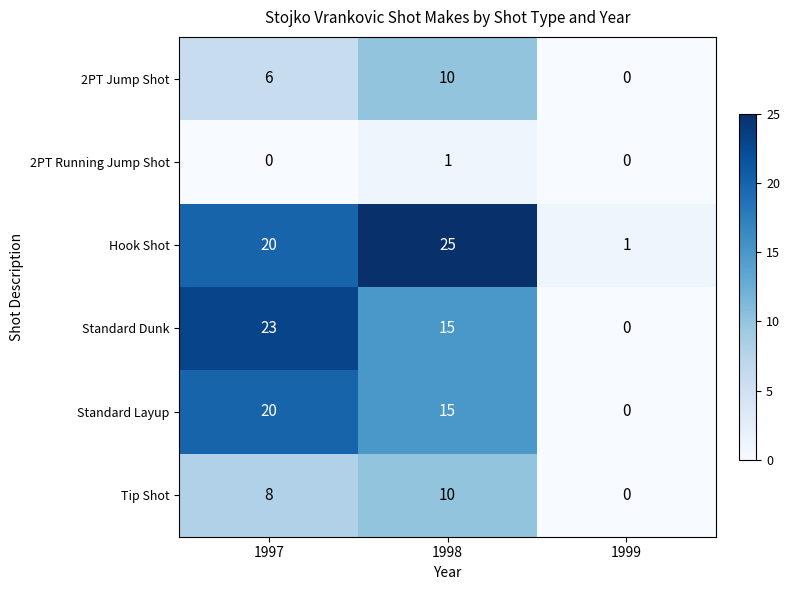

What is the greatest value displayed?

25